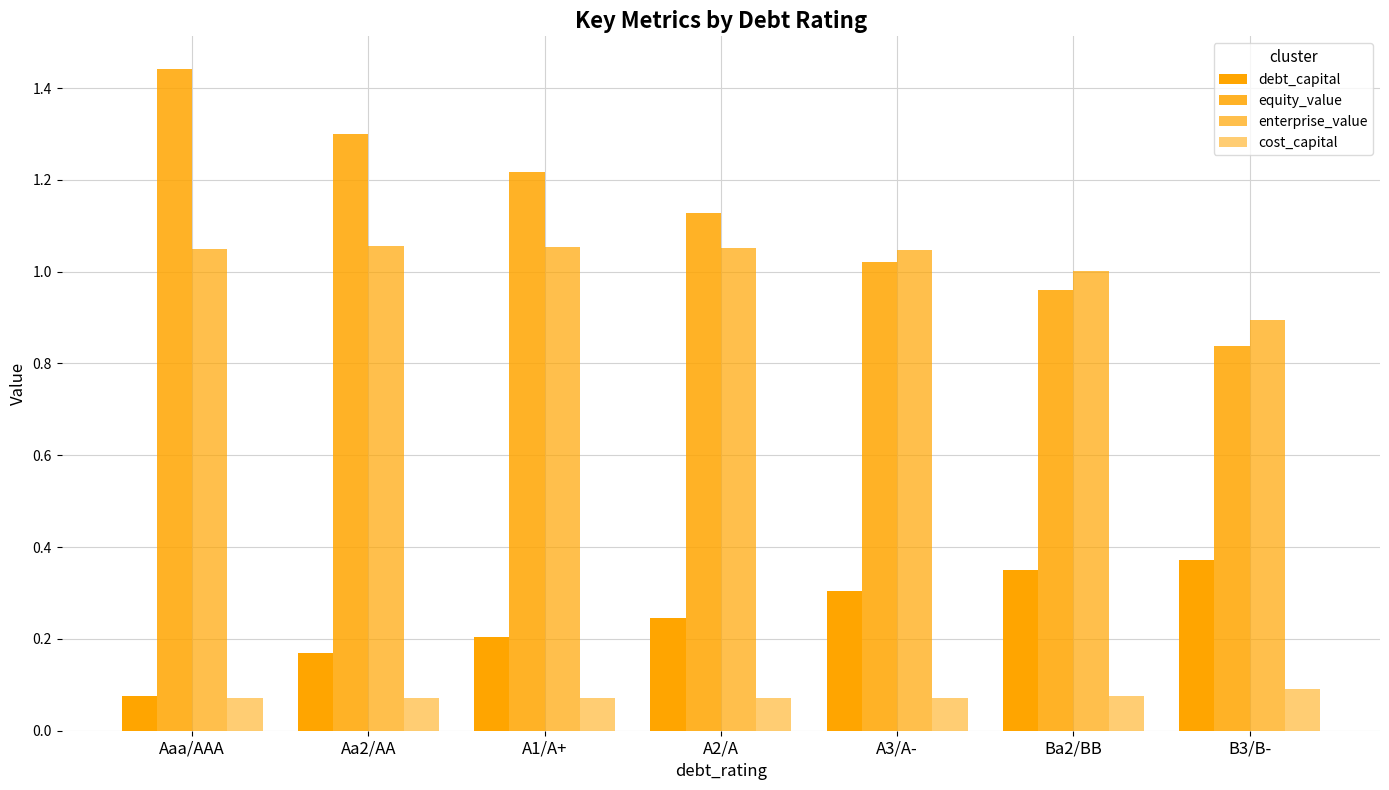

Between Aa2/AA and A2/A, which series saw the biggest shift?

equity_value